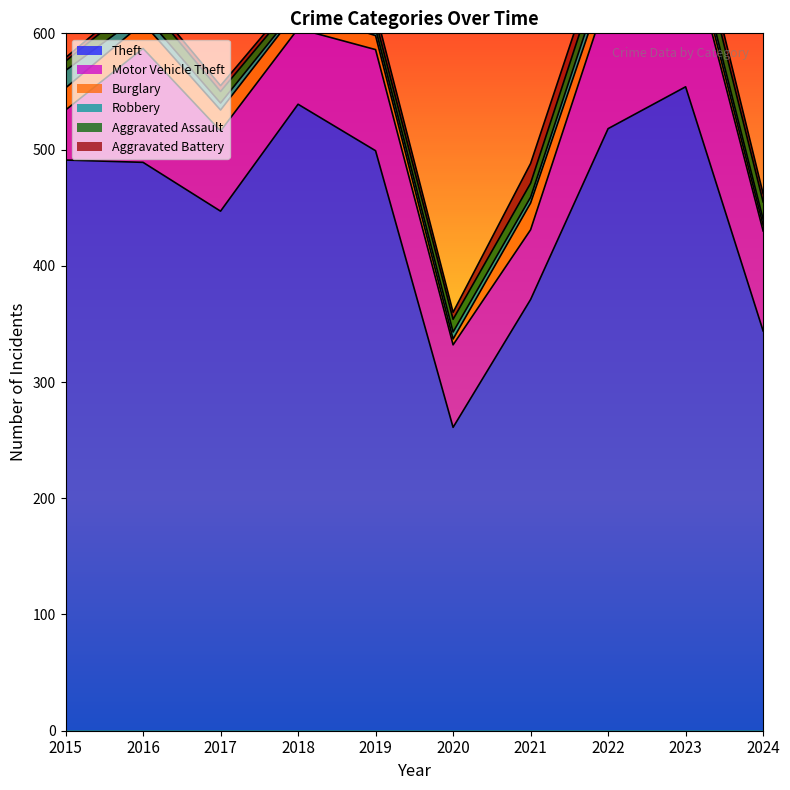

Rank the series at 2022 from highest to lowest value.

Theft, Motor Vehicle Theft, Burglary, Aggravated Assault, Aggravated Battery, Robbery